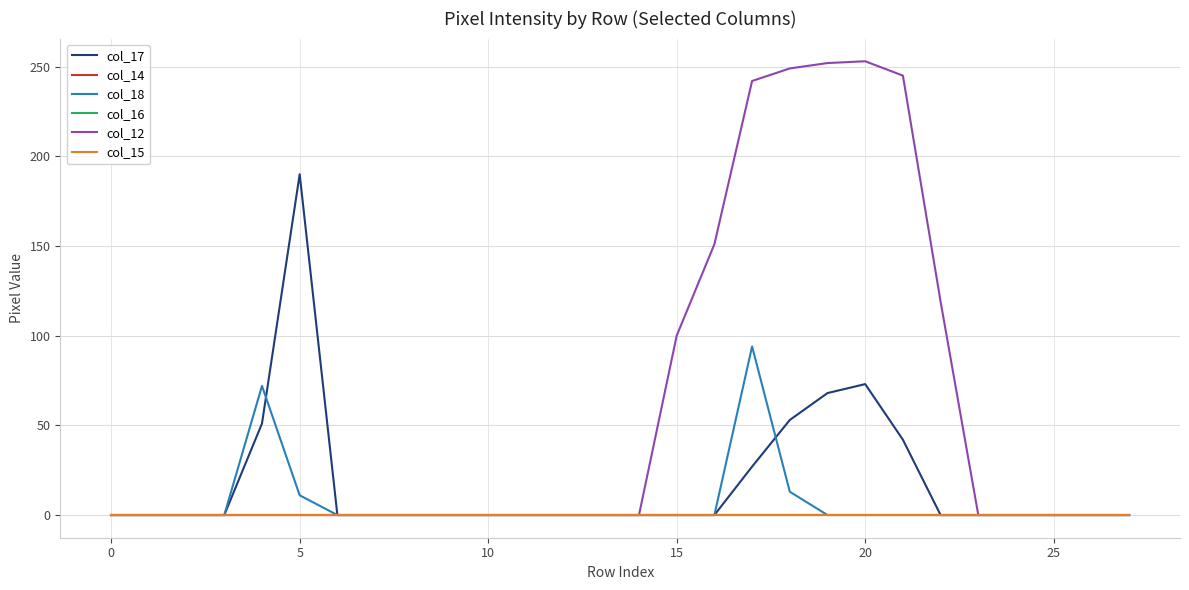

Does the chart have visible grid lines?

Yes